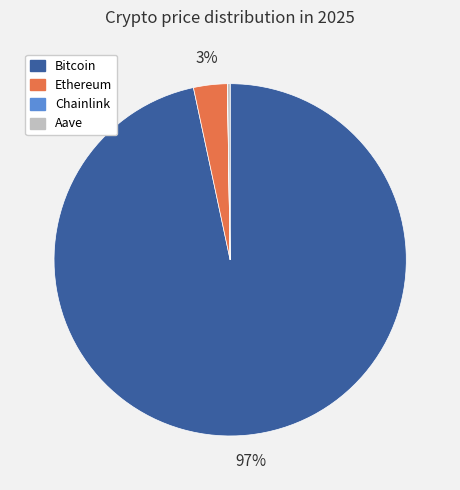

Which has a higher value, Ethereum or Bitcoin?

Bitcoin